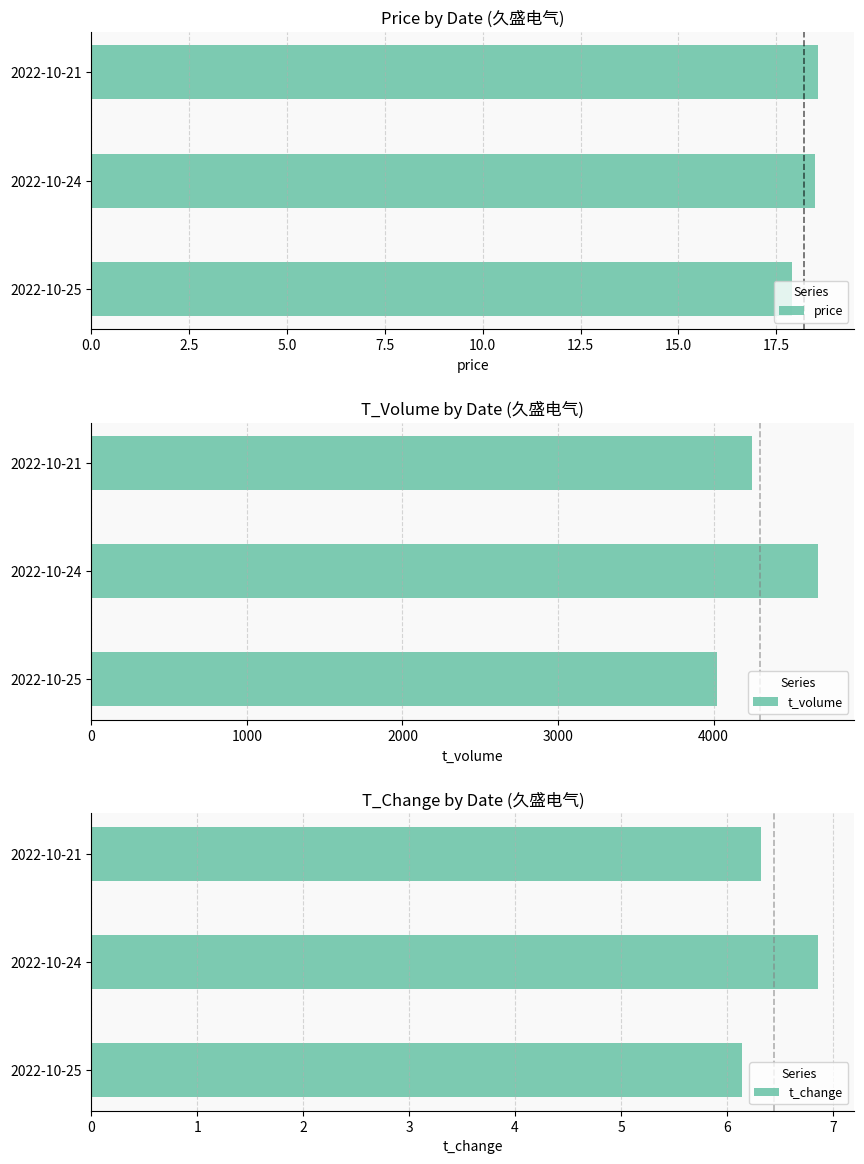

What is the sum of all t_volume values?

12936